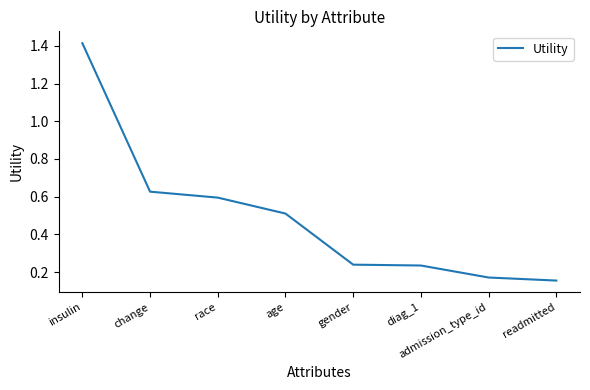

Count the values in the range 0 to 1.

7